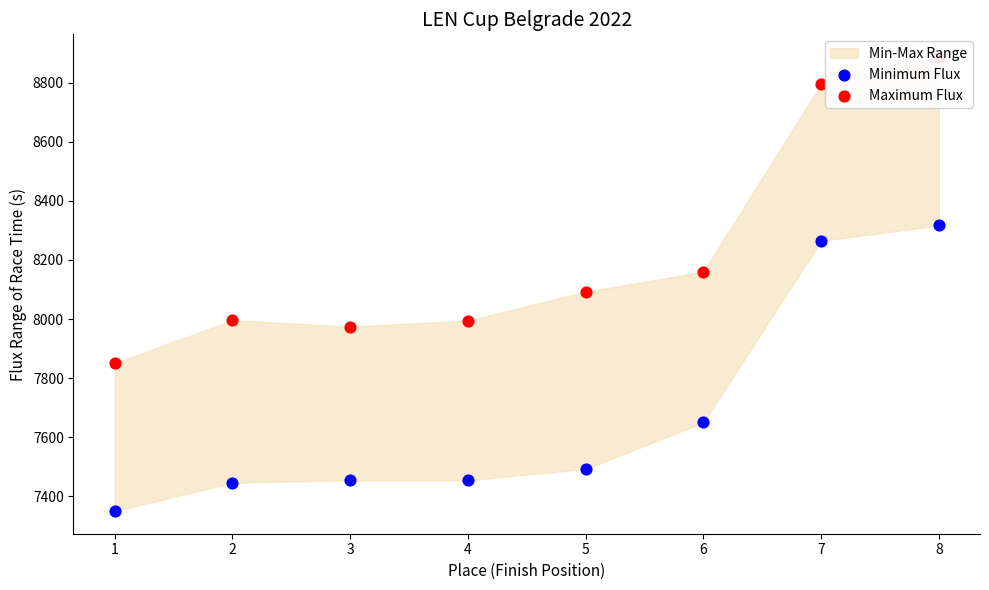

Which series contains the highest Y value?

Maximum Flux